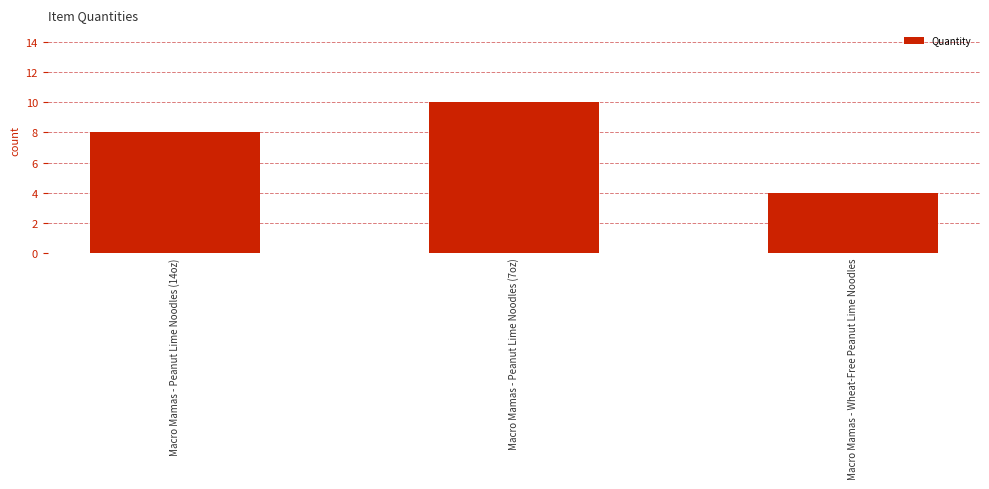

Approximately how many times larger is the value at Macro Mamas - Wheat-Free Peanut Lime Noodles compared to Macro Mamas - Peanut Lime Noodles (7oz)?

0.4